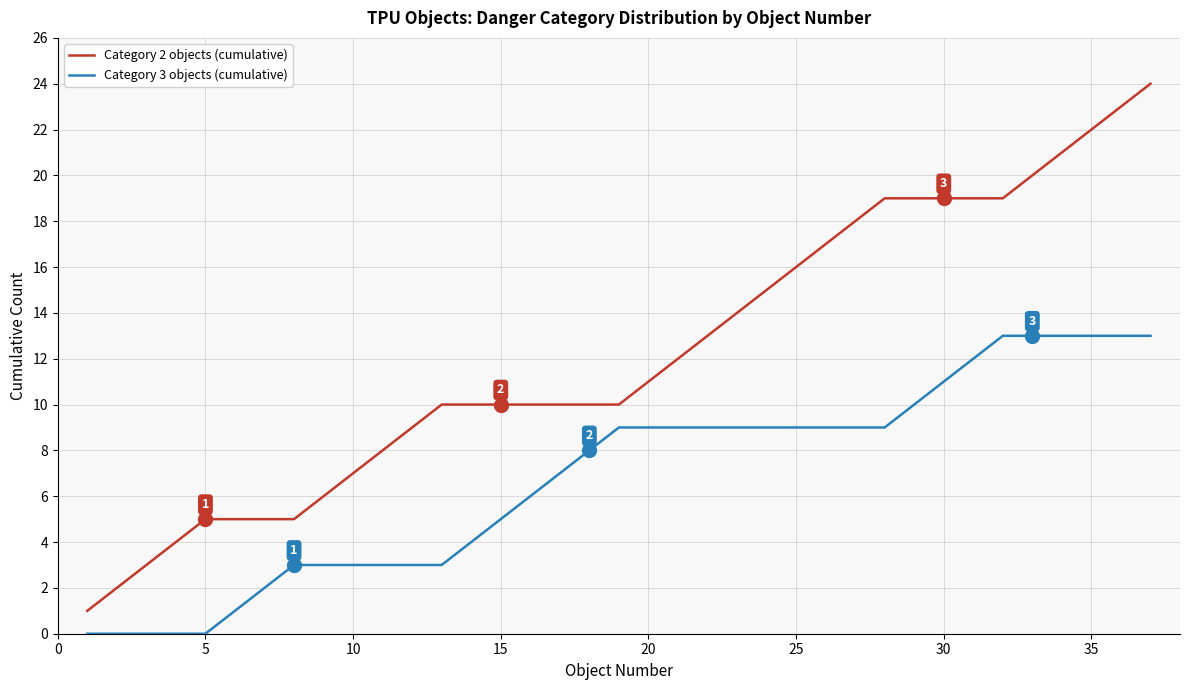

Which series has the largest total across all categories?

Category 2 objects (cumulative)